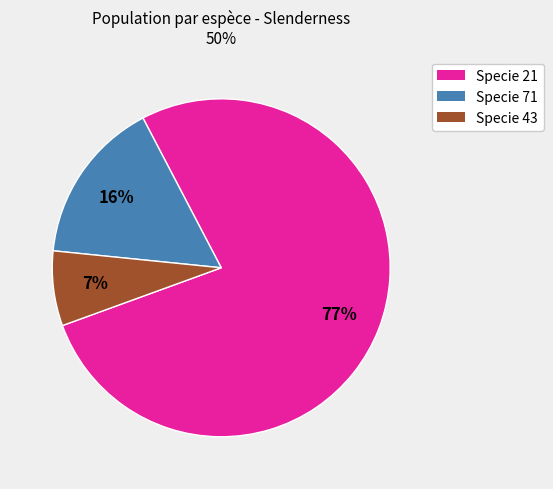

To the nearest percent, what is the average slice percentage?

33%